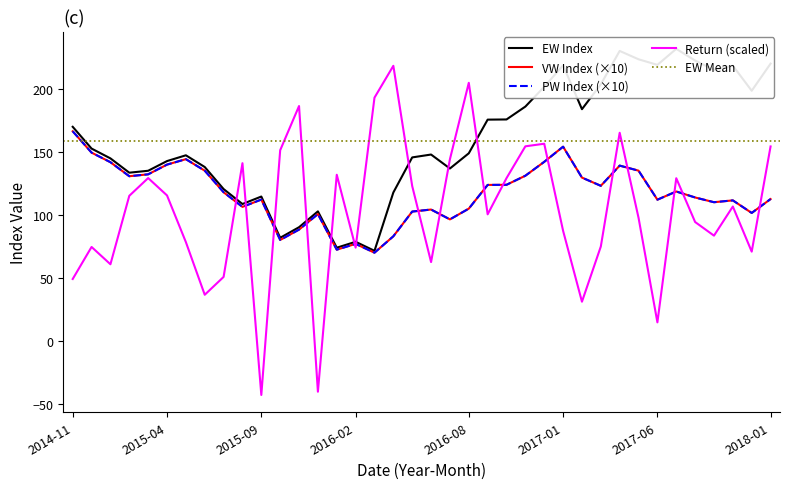

What is the highest value of the VW series?

166.2